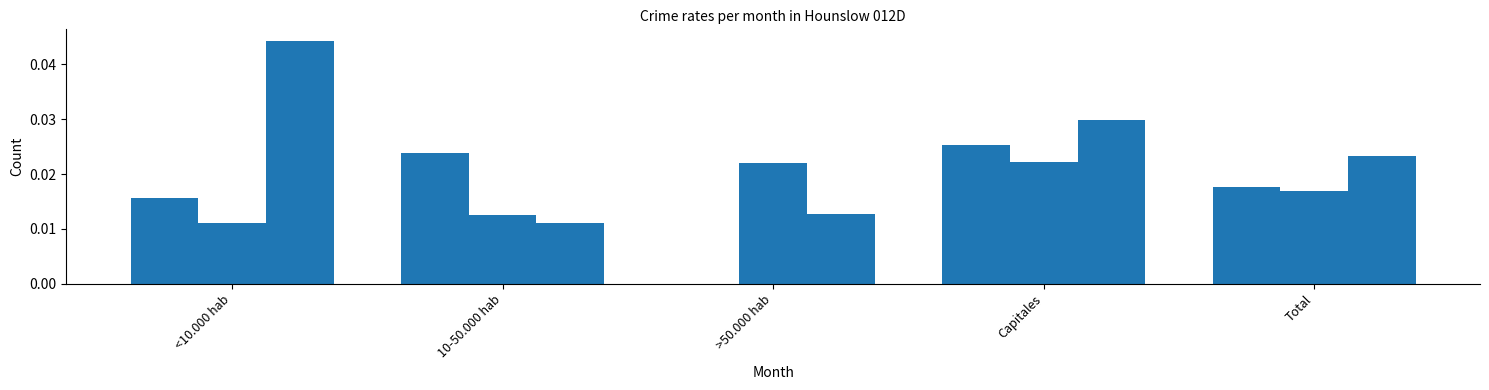

What is the label of the 1st bar from the right?

Total